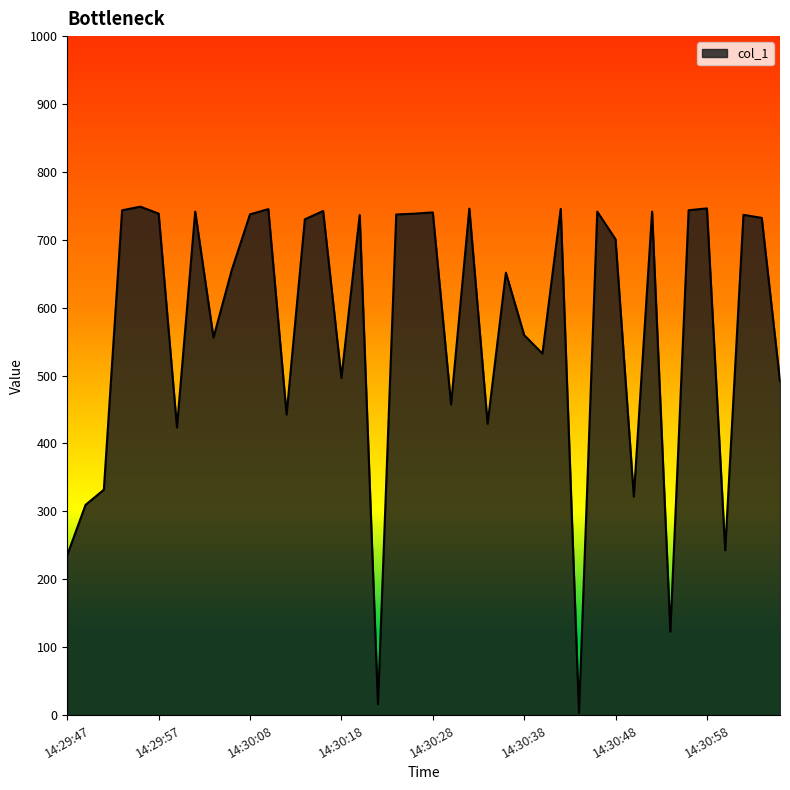

What is the maximum value shown in the chart?

748.8